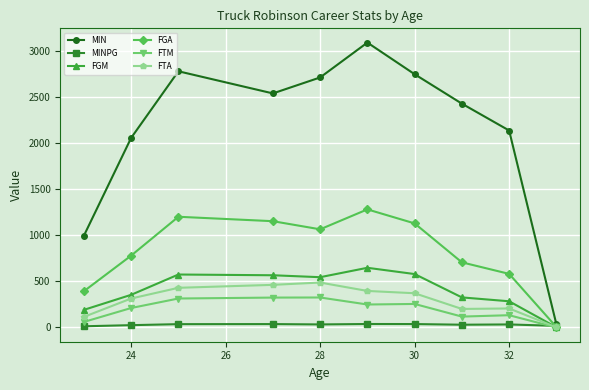

Rank the series by their maximum value, from highest to lowest.

MIN, FGA, FGM, FTA, FTM, MINPG